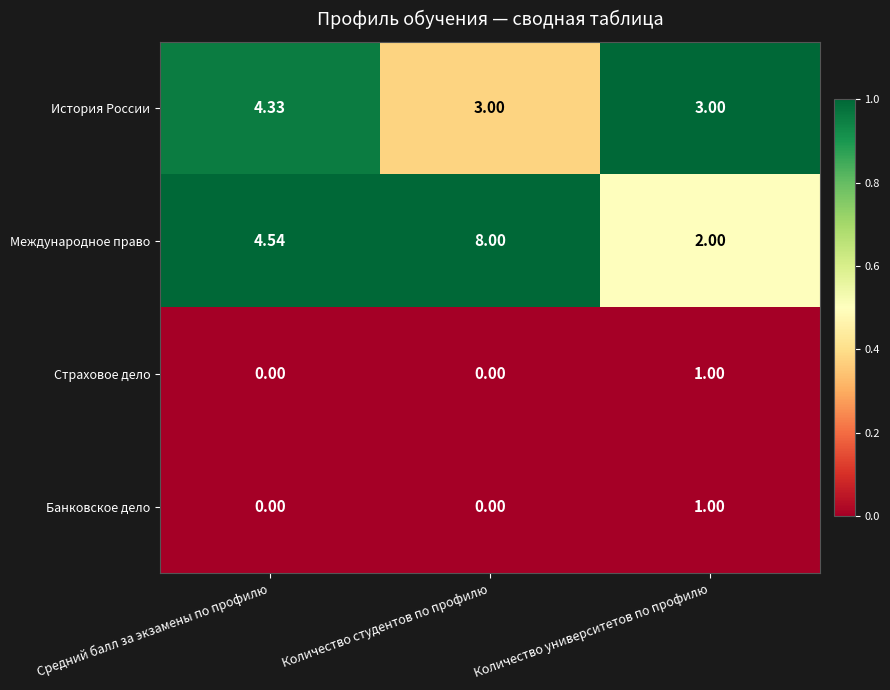

List the labels in order of Международное право value, smallest first.

Количество университетов по профилю, Средний балл за экзамены по профилю, Количество студентов по профилю